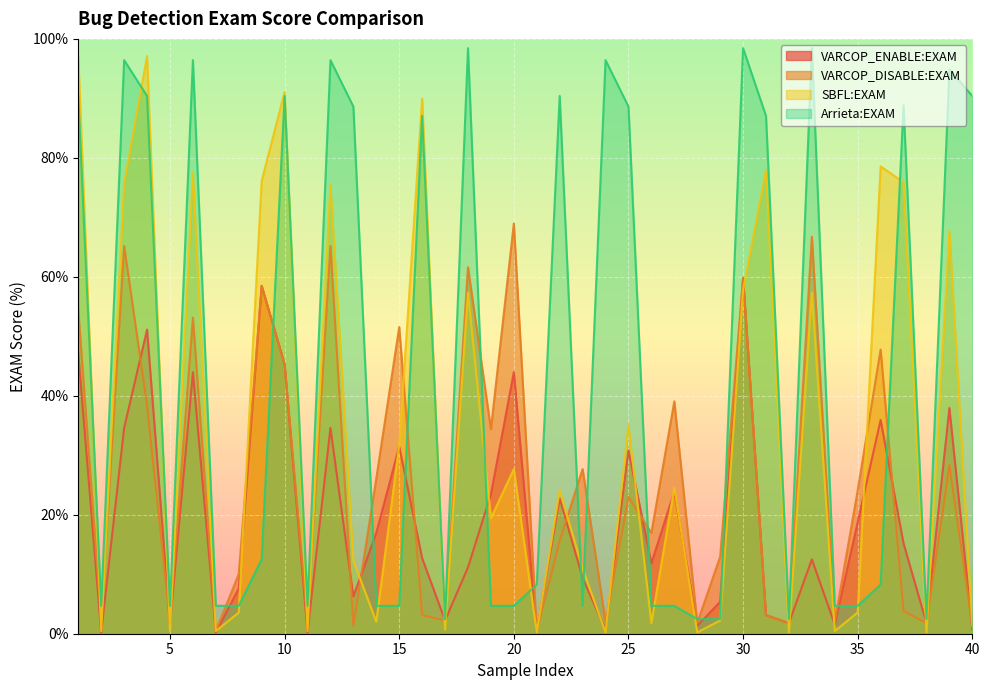

Which category has the highest value in the VARCOP_ENABLE:EXAM series?

30